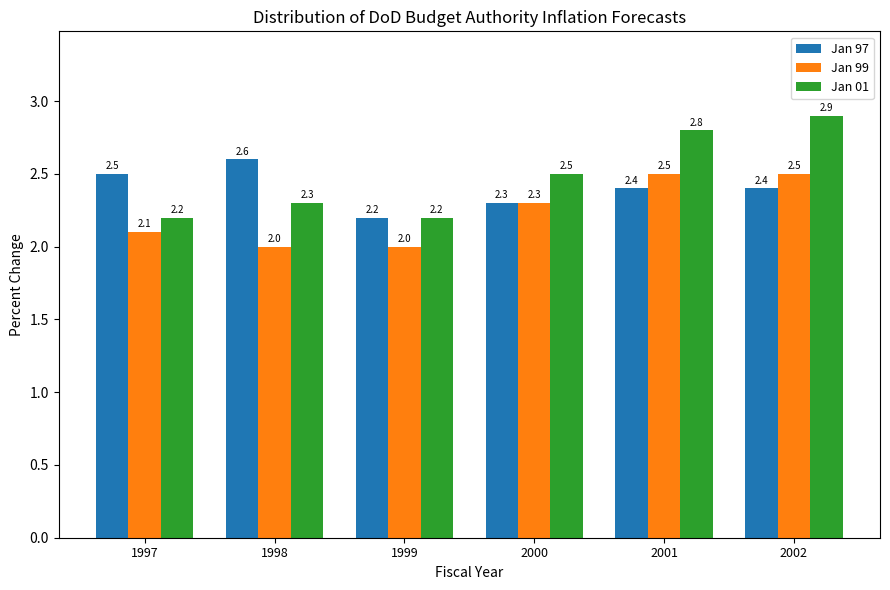

Which series has the widest spread of values?

Jan 01